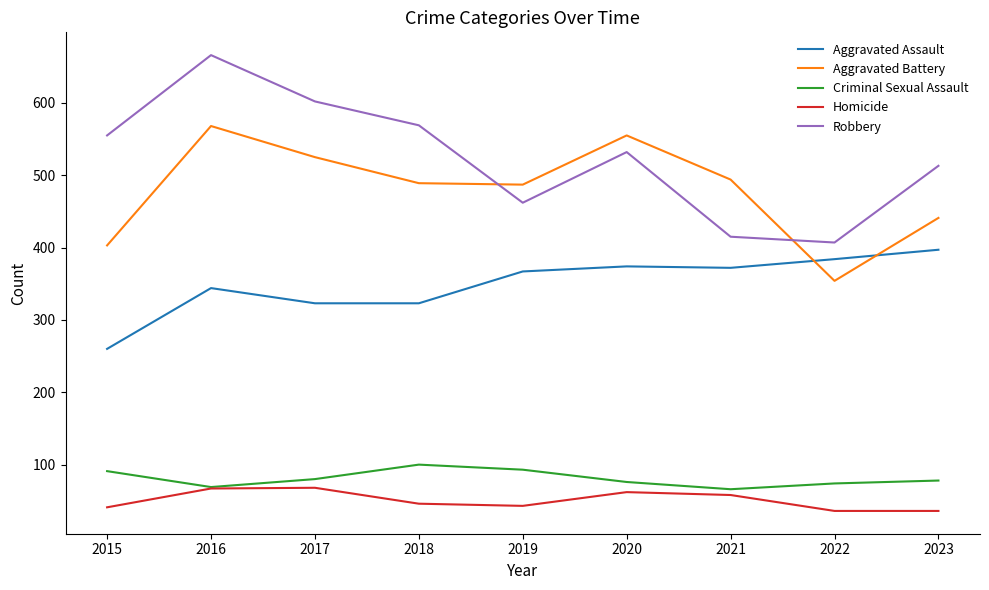

Which series has the largest total across all categories?

Robbery